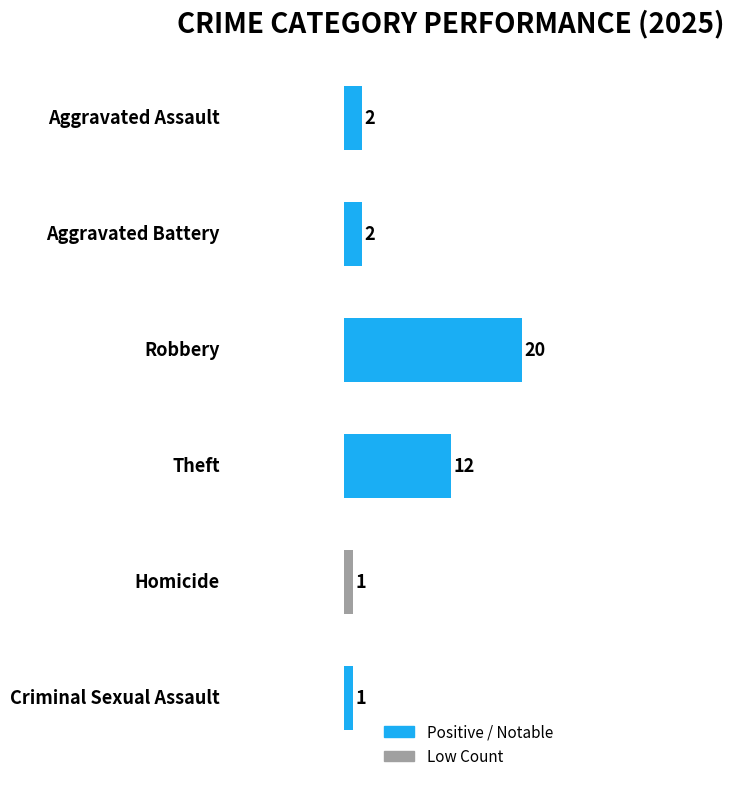

What is the sum of all values?

38